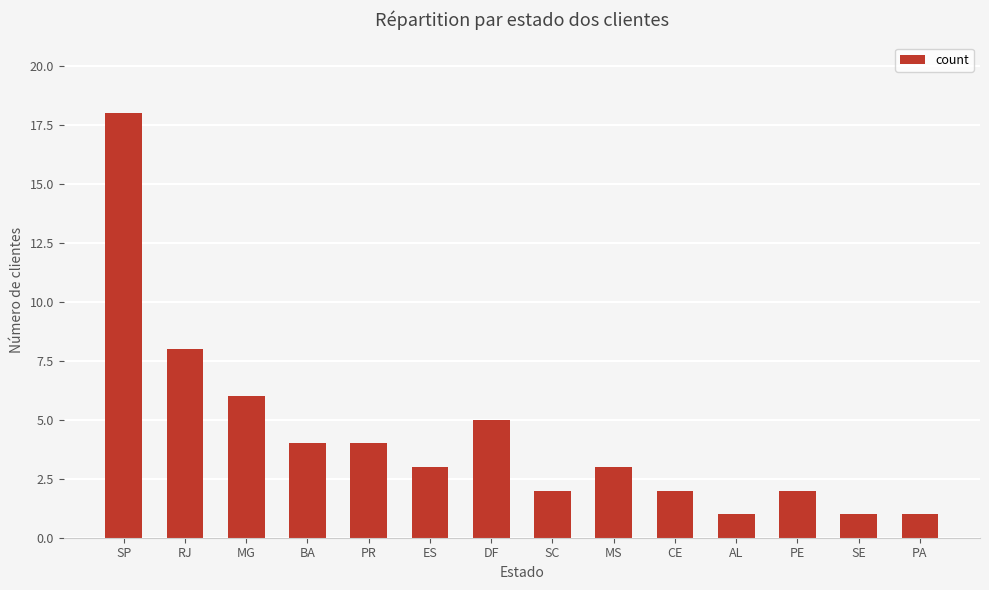

What is the difference between the maximum and minimum values?

17